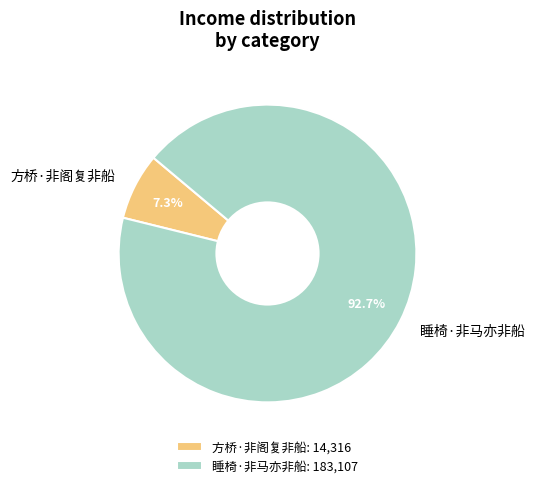

How much of the chart is everything except 睡椅·非马亦非船?

7.3%